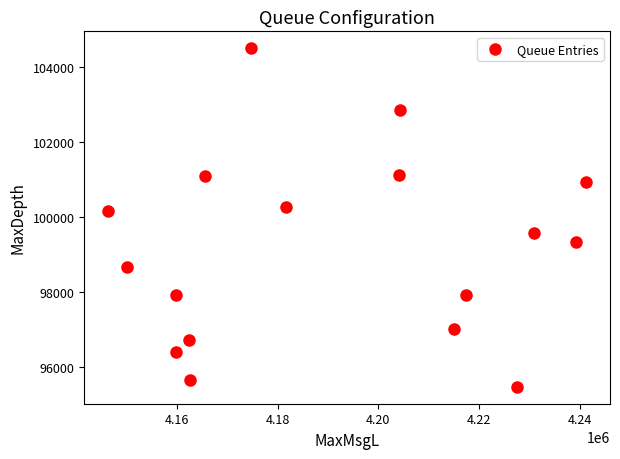

What is the range of X values (max minus min)?

94932.5